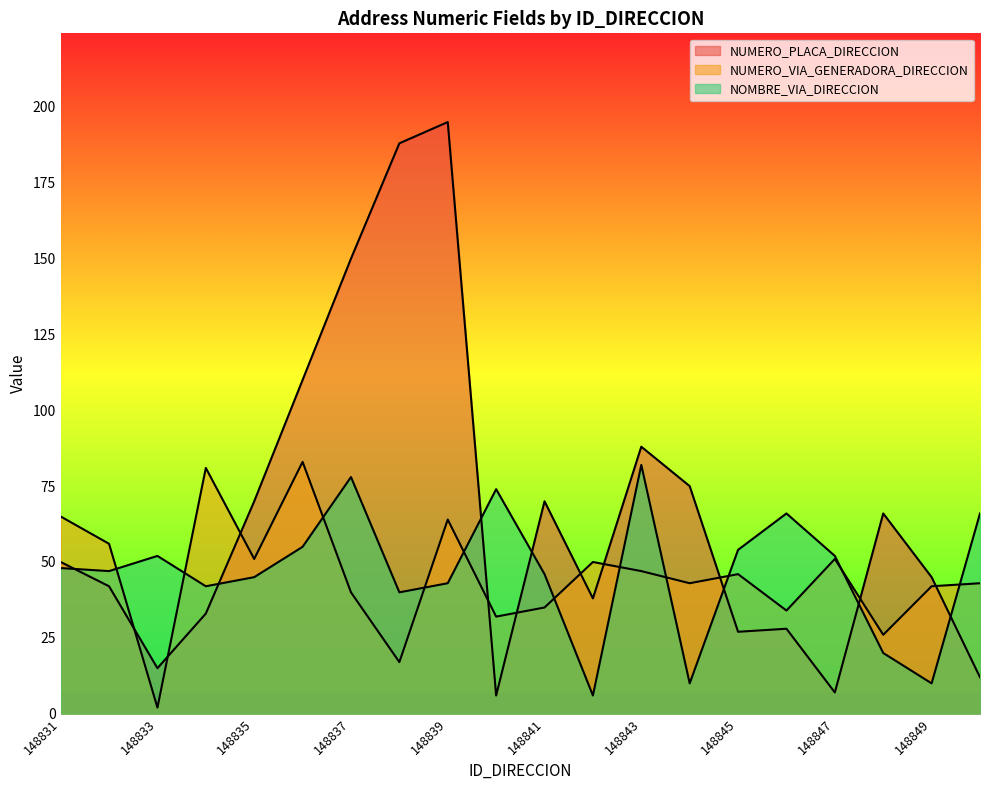

Is the value of NOMBRE_VIA_DIRECCION at 148848 greater than the value of NUMERO_PLACA_DIRECCION at 148850?

Yes